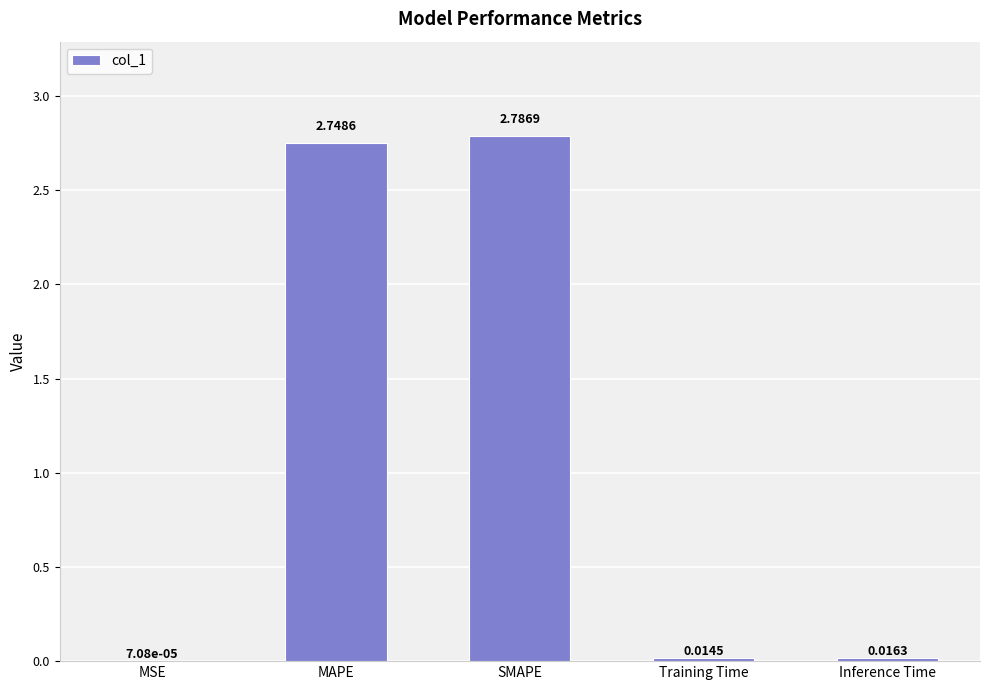

At which category does the chart reach its peak across all series?

SMAPE